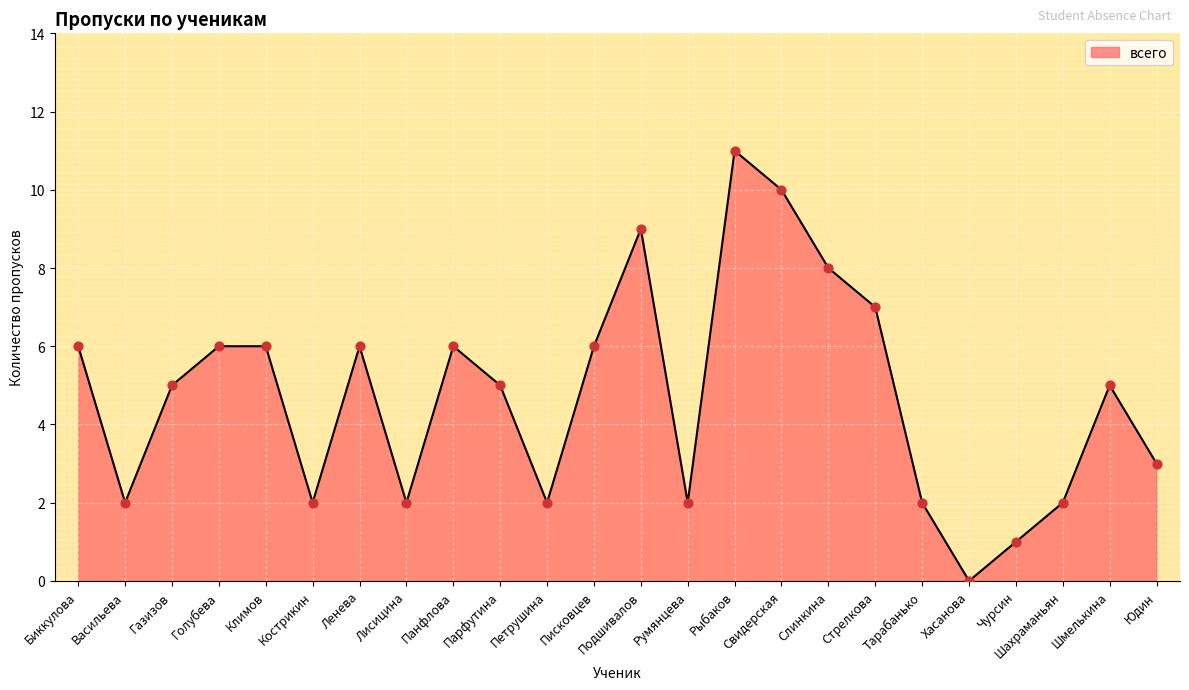

What is the ratio of the value at Панфлова to the value at Голубева?

1.0